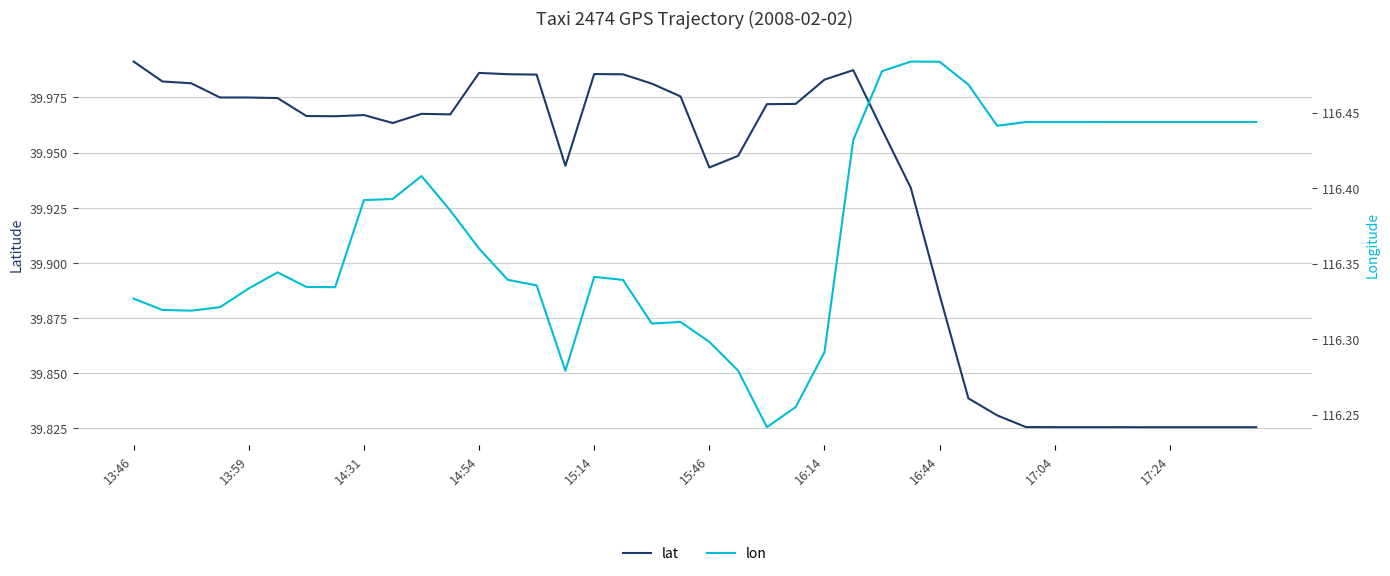

At how many categories does at least one series exceed 100?

40